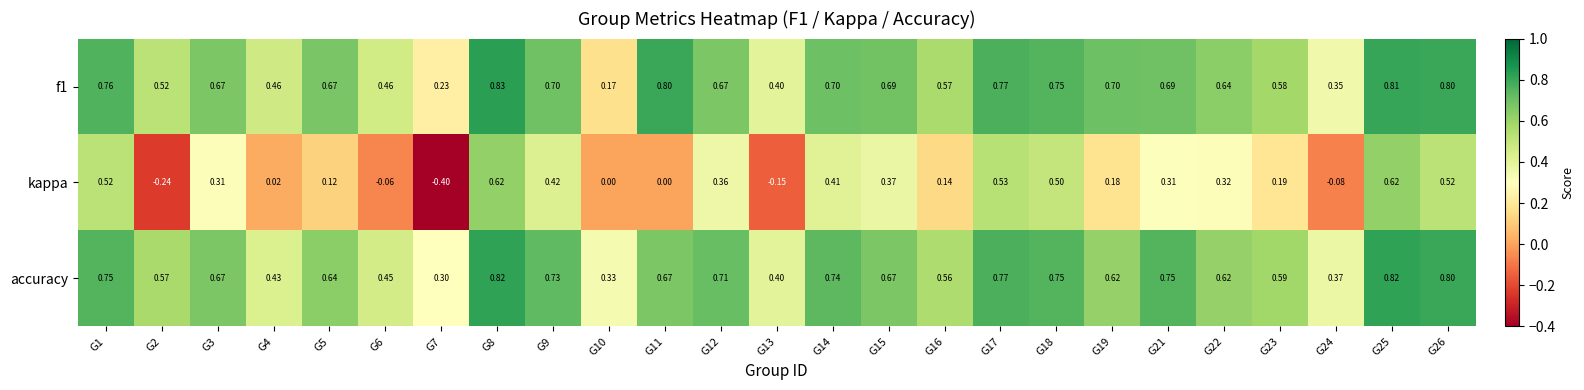

Between G2 and G10, which series saw the biggest shift?

f1